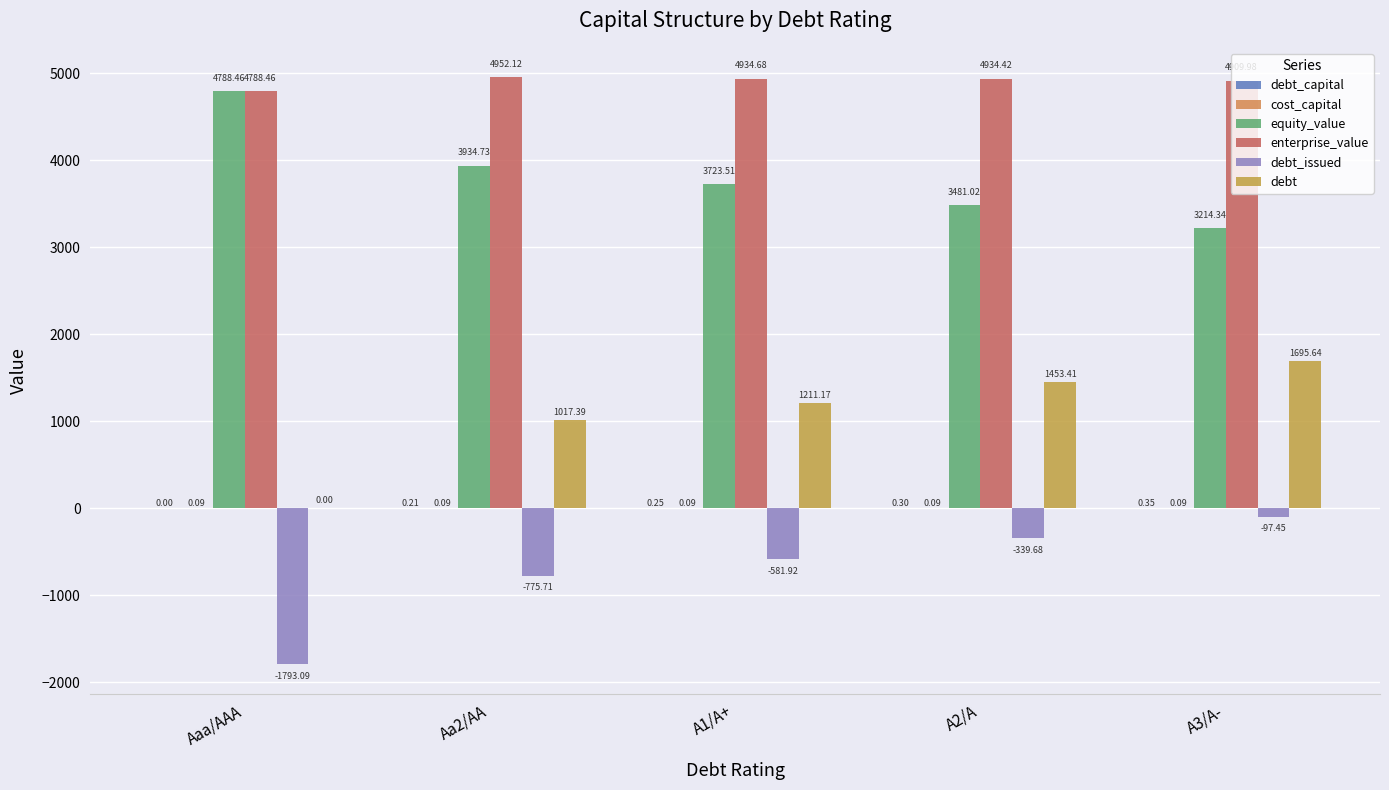

What is the spread (max minus min) of values at Aaa/AAA?

6581.6